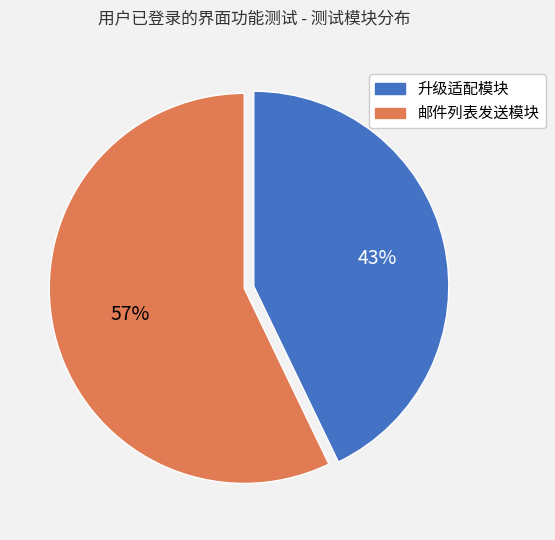

To the nearest percent, what is the difference between the largest and smallest slice percentages?

14%